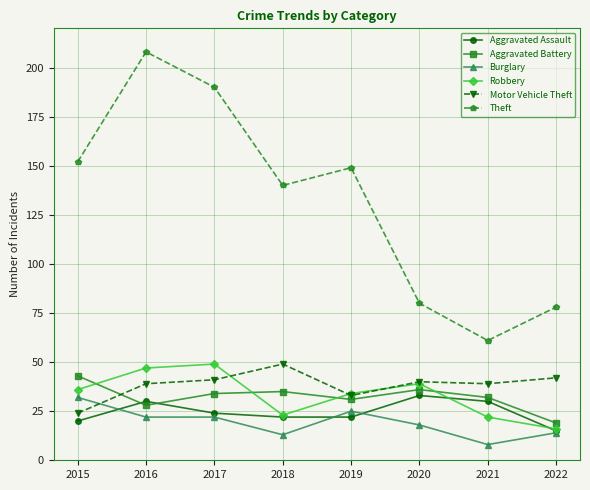

What is the value of the Motor Vehicle Theft point at the 7th from the left?

39